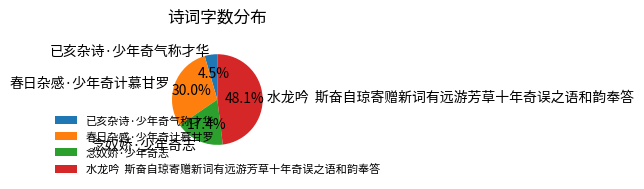

To the nearest percent, what percentage of the pie is 春日杂感·少年奇计慕甘罗?

30%